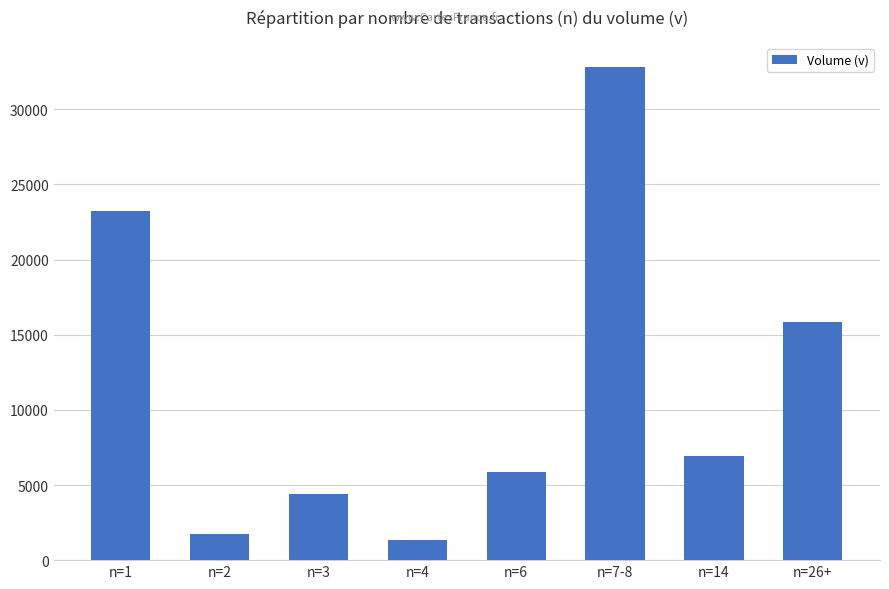

What is the change in value from n=2 to n=3?

+2673